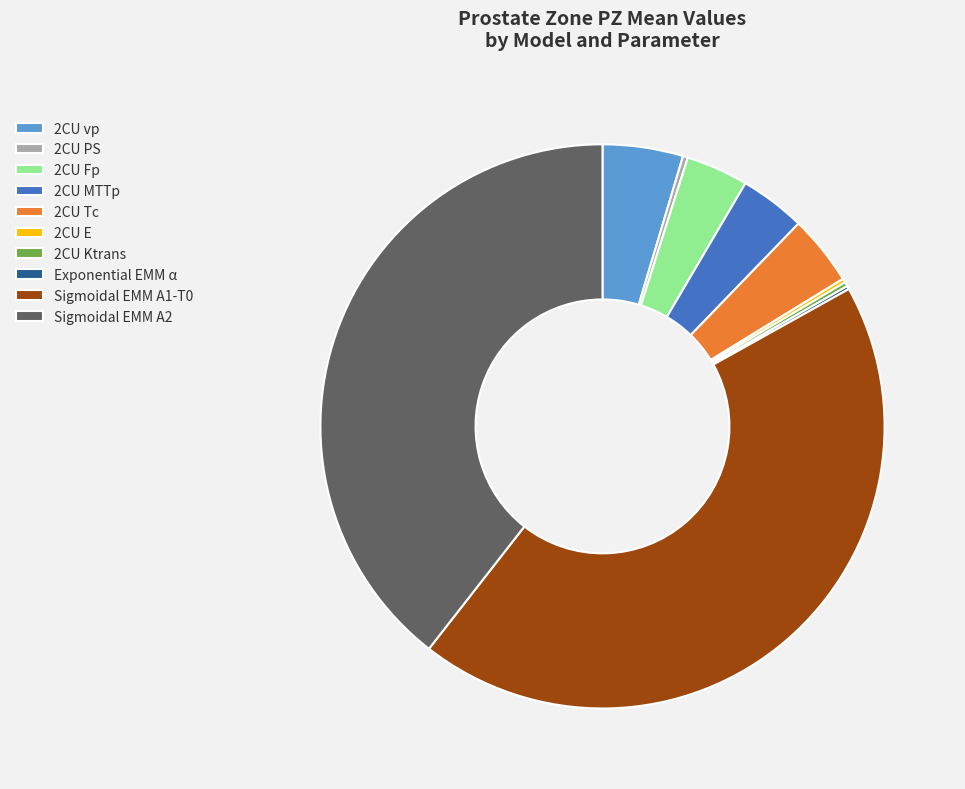

Between 2CU Fp and 2CU vp, which is larger?

2CU vp